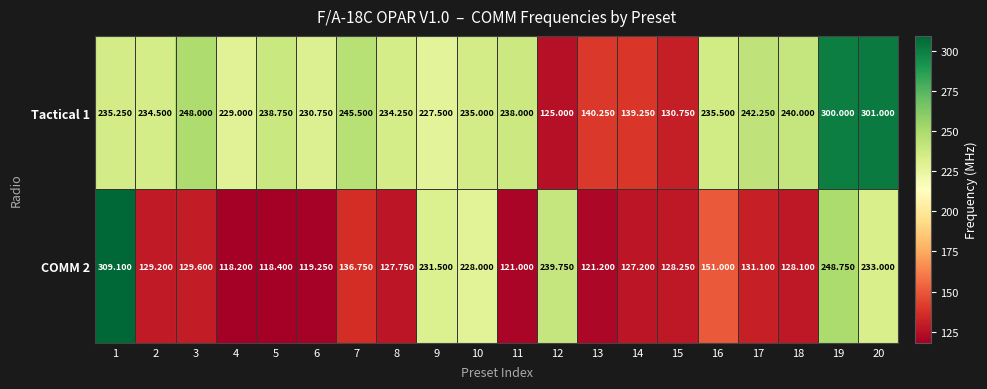

Is the value of Tactical 1 at 18 greater than the value of COMM 2 at 18?

Yes